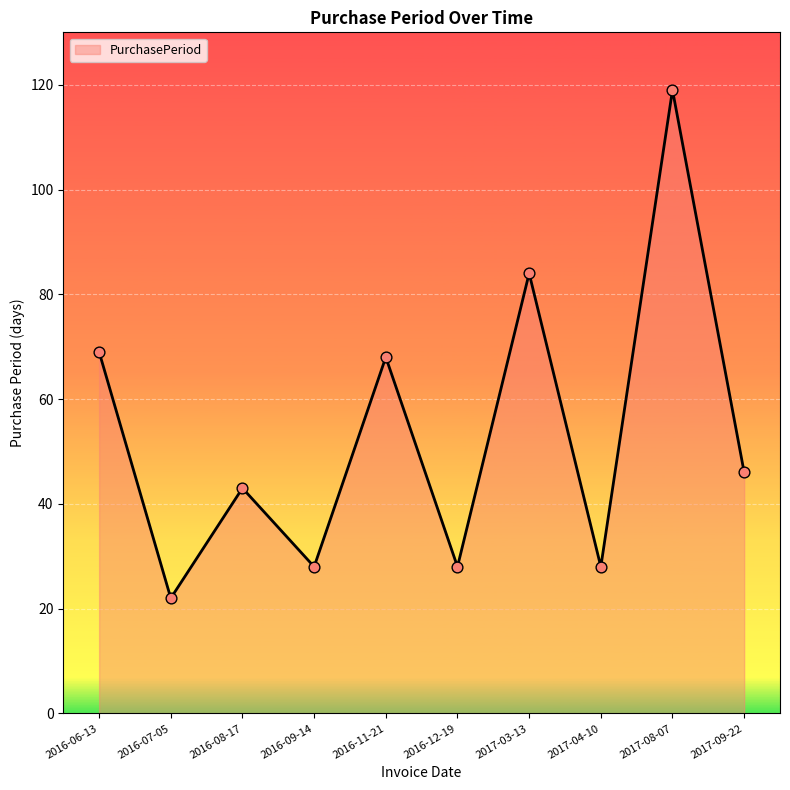

Which has a higher value, 2016-12-19 or 2017-09-22?

2017-09-22